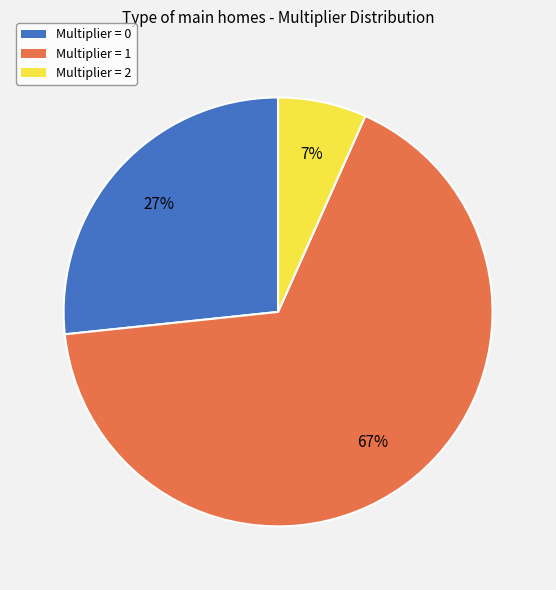

To the nearest percent, what is the average slice percentage?

33%